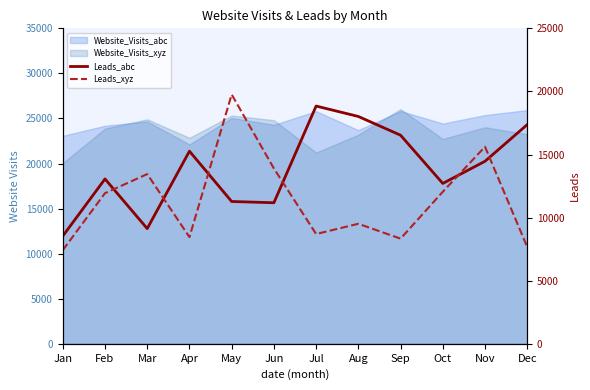

How many data points does each series have?

12